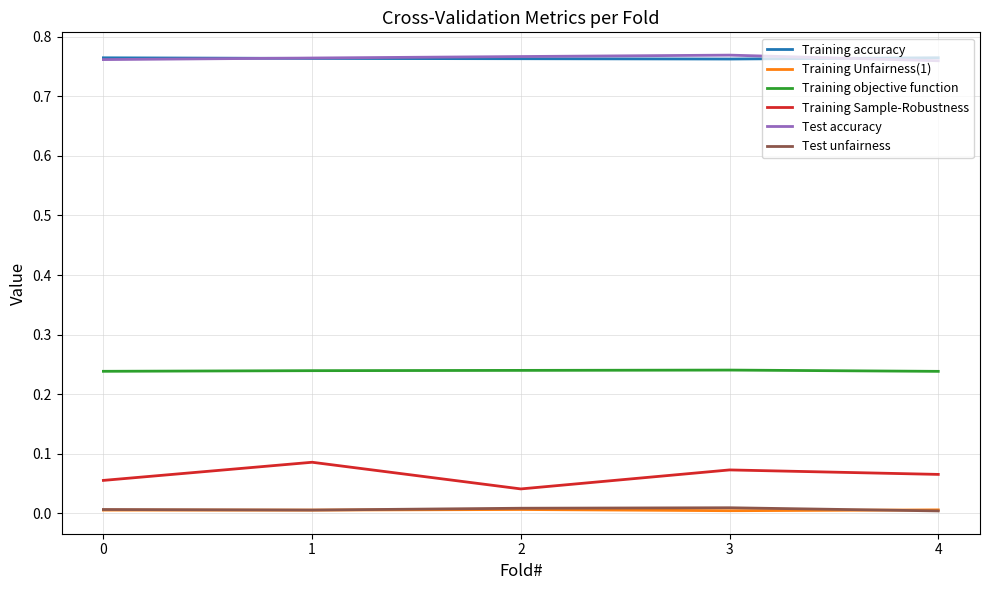

True or false: Training Unfairness(1) and Training accuracy cross at least once.

False